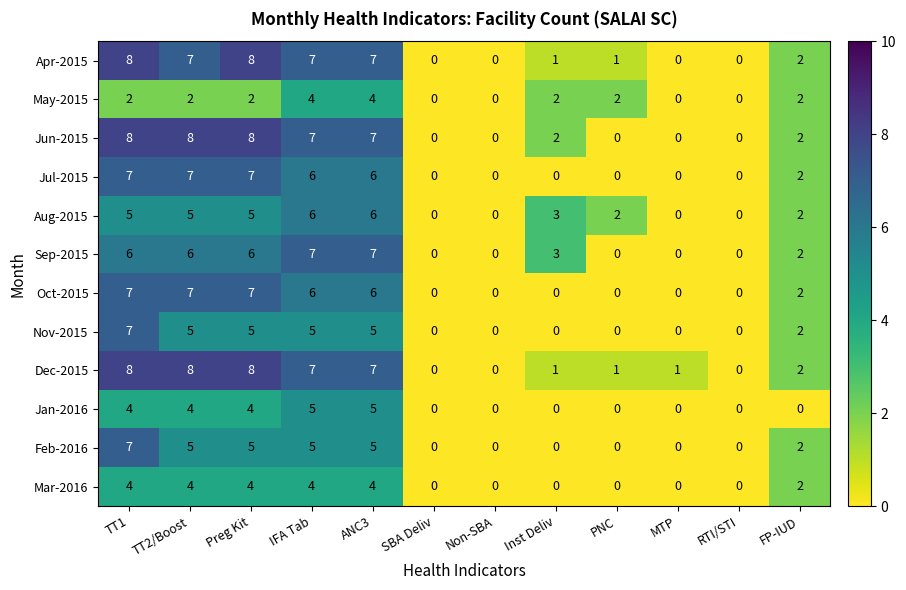

What is the sum of all Jul-2015 values?

35